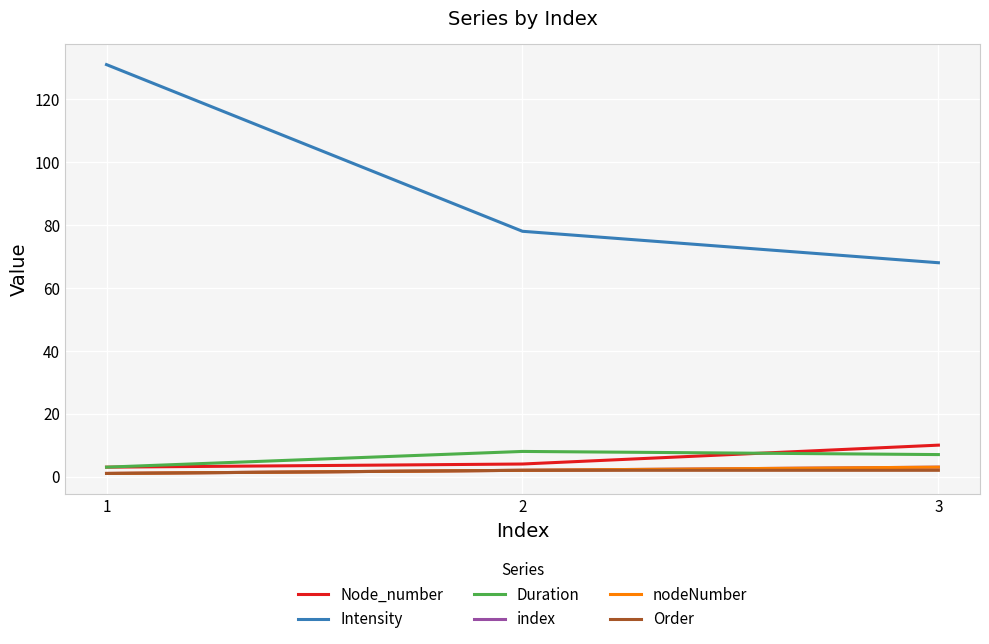

How many lines are shown in the chart?

6